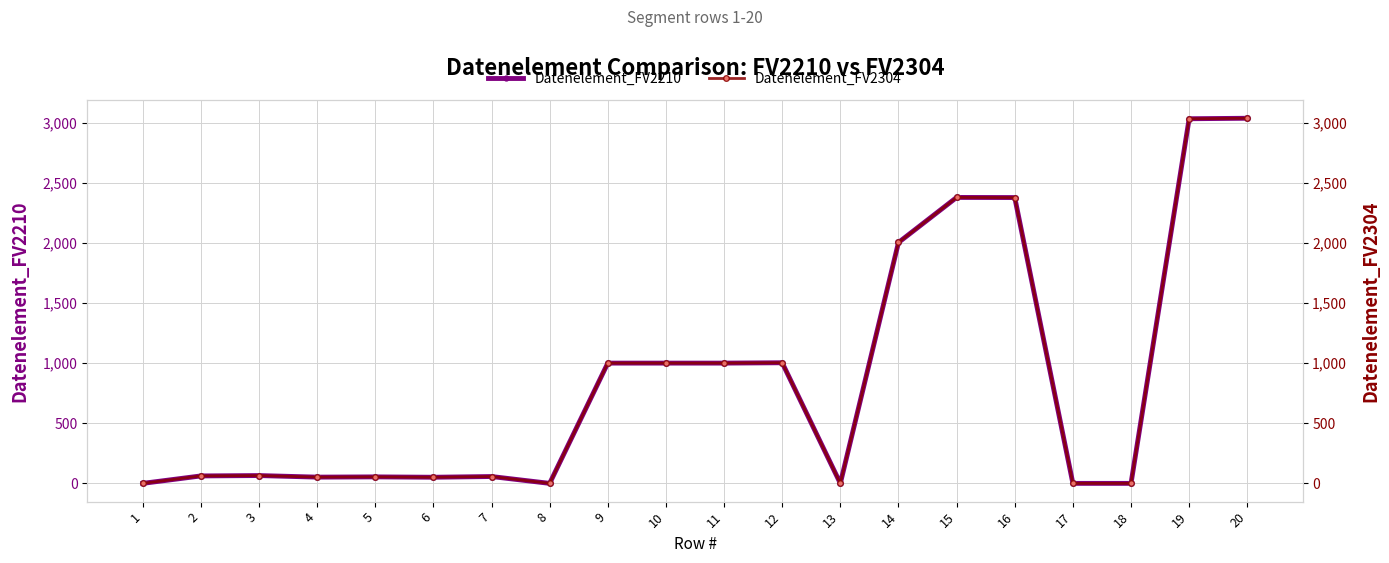

Which series reaches the maximum Y coordinate?

Datenelement_FV2210